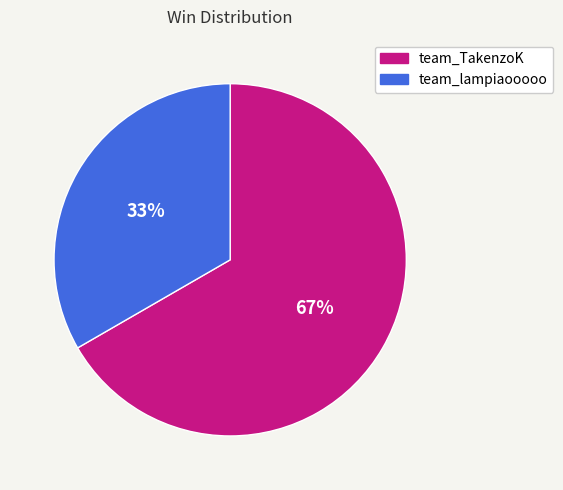

What is the ratio of the value at team_lampiaooooo to the value at team_TakenzoK?

0.5